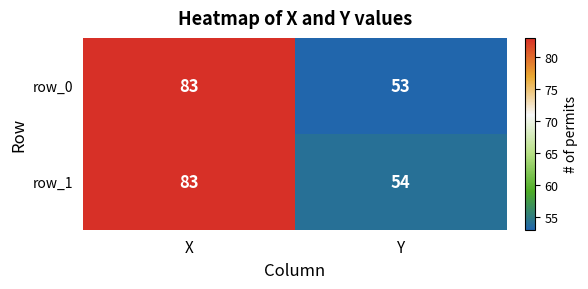

True or false: row_1 has a value of 83 at X.

True